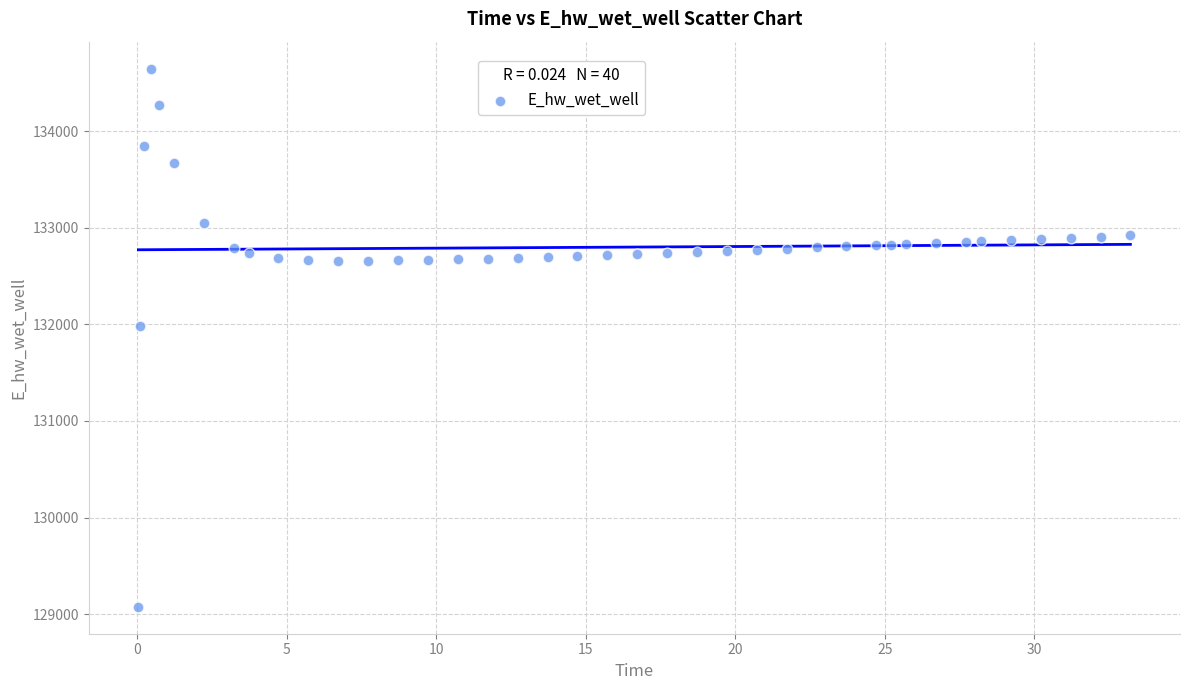

What is the range of Y values (max minus min)?

5569.0